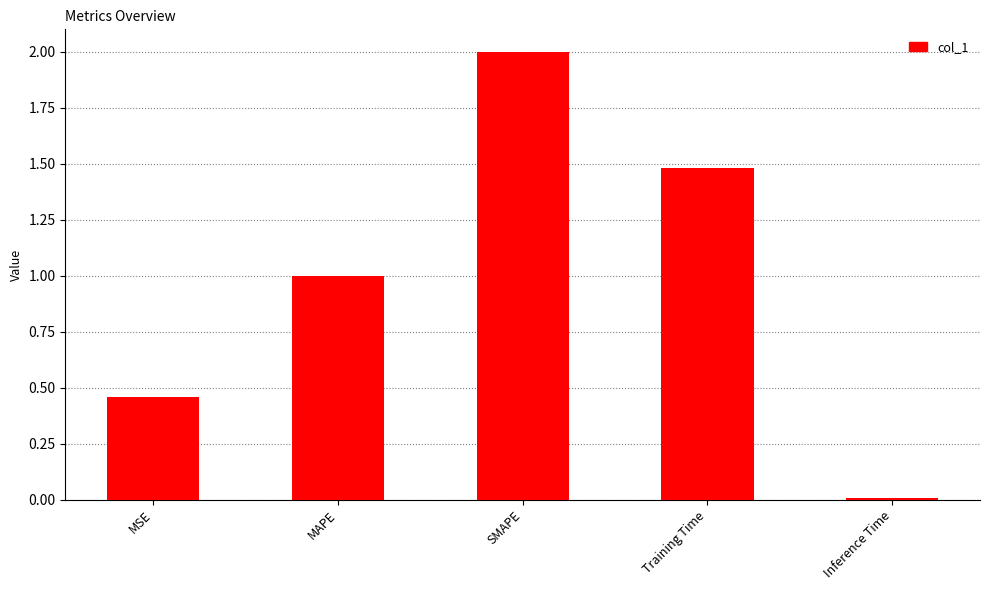

Where is the data nearest to the value 1?

MAPE